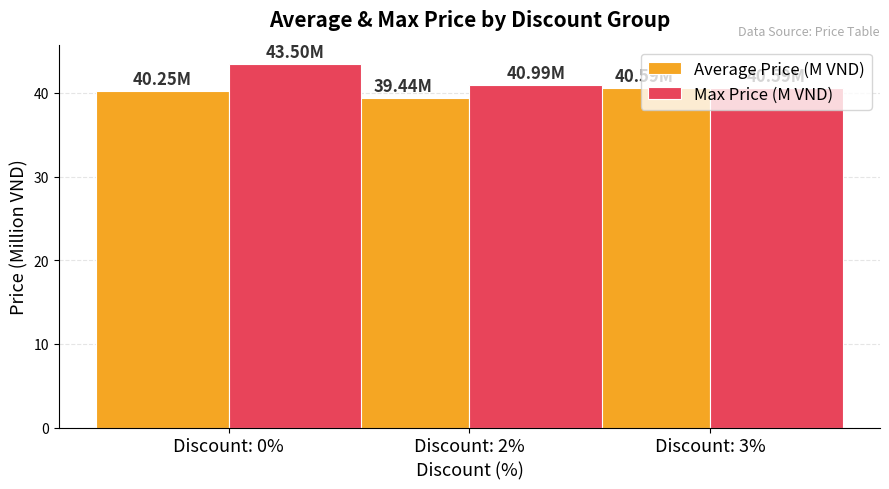

What is the smallest value displayed?

39.4